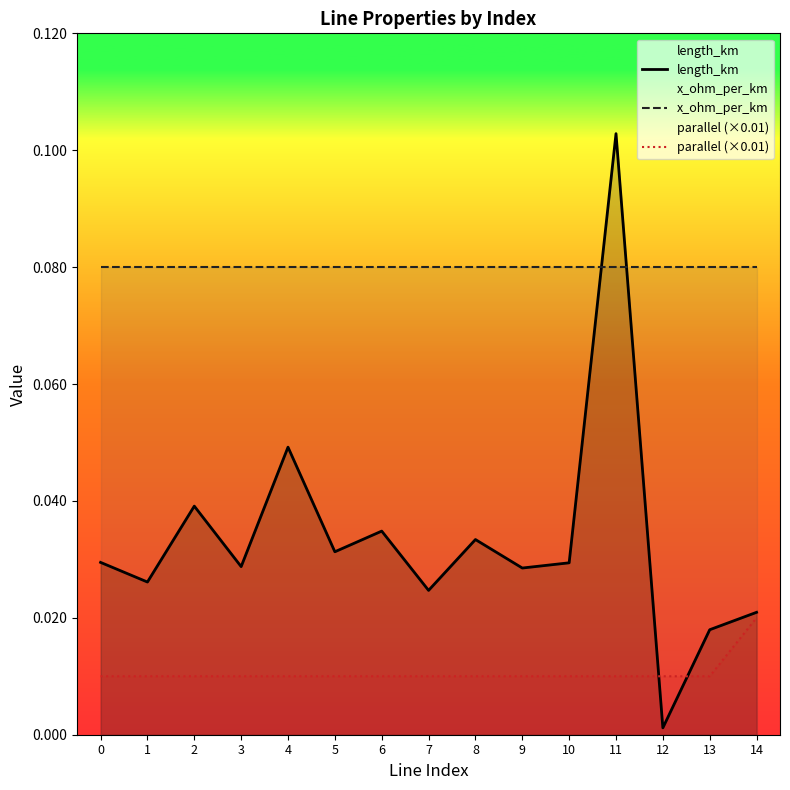

Does the chart have visible grid lines?

No